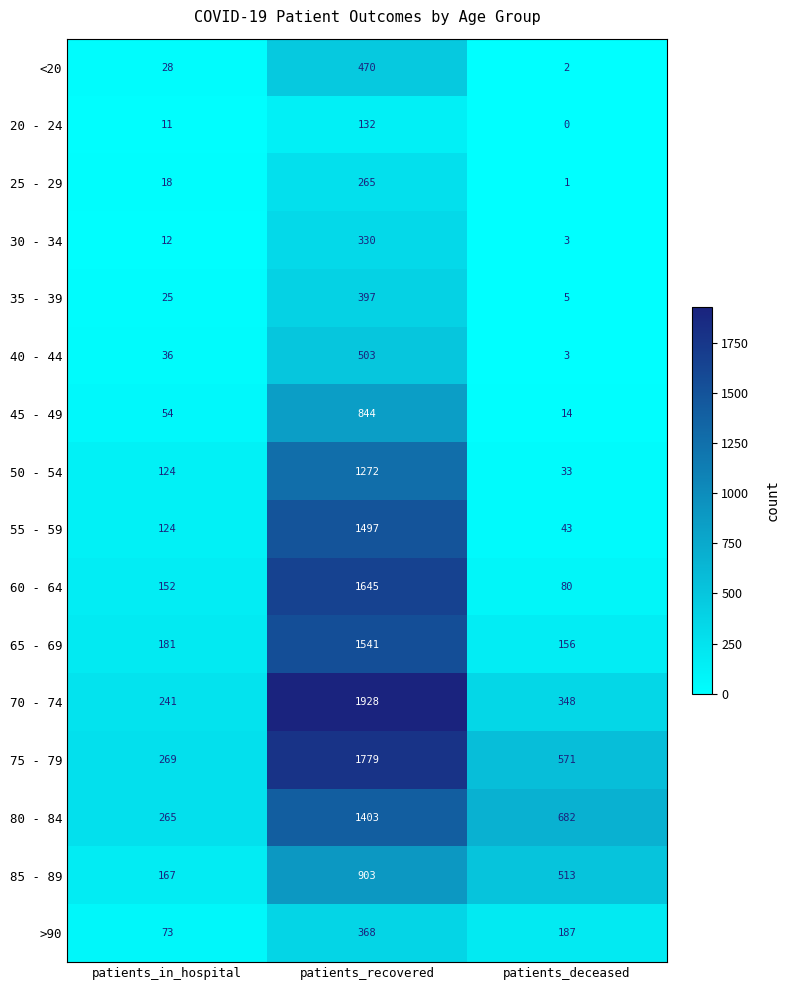

What is the highest value of the 35 - 39 series?

397